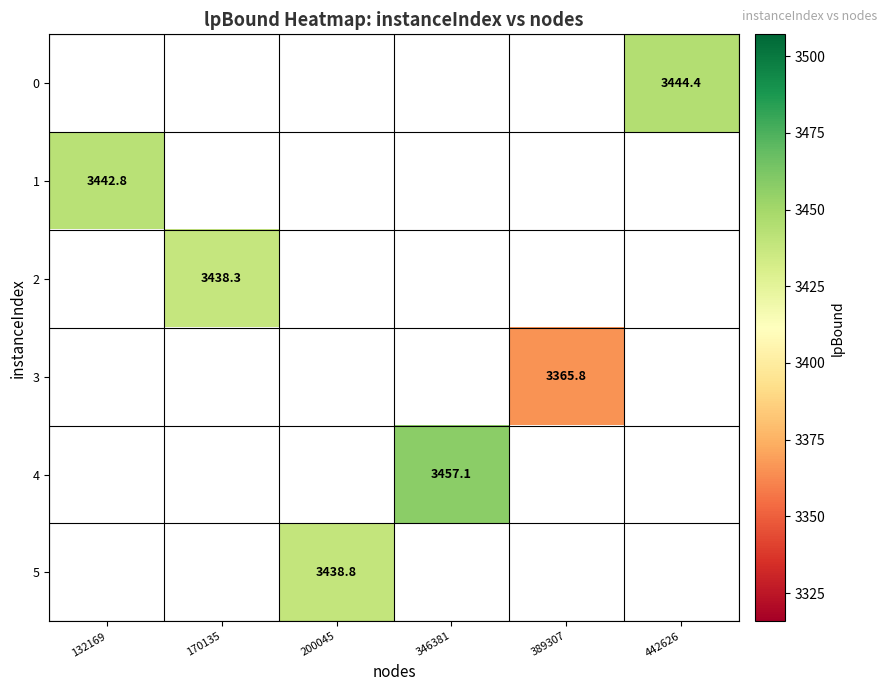

Which has a higher value, 200045 or 132169?

132169